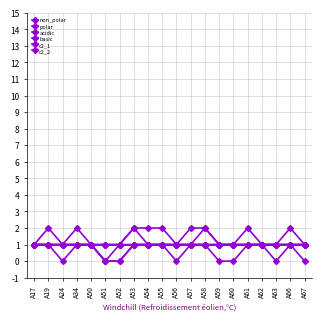

Is this an area chart (filled region under the line)?

No